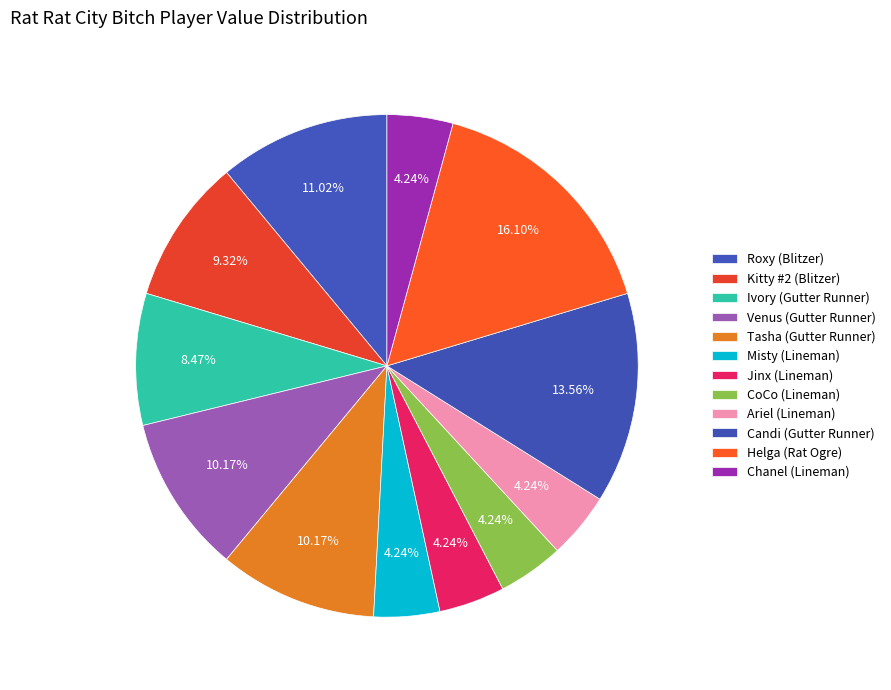

Count the number of slices in the pie.

12